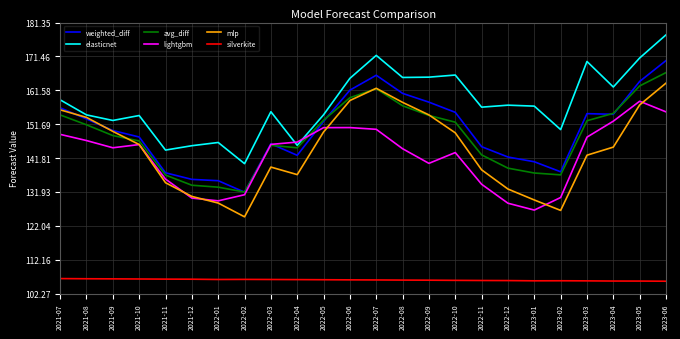

How many intersections are there between weighted_diff and lightgbm?

2